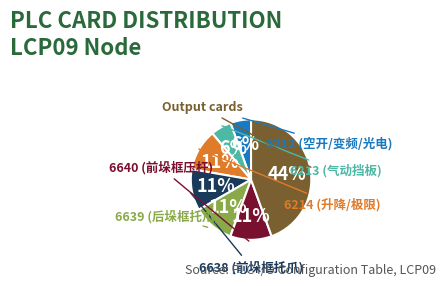

To the nearest percent, what is the average slice percentage?

14%